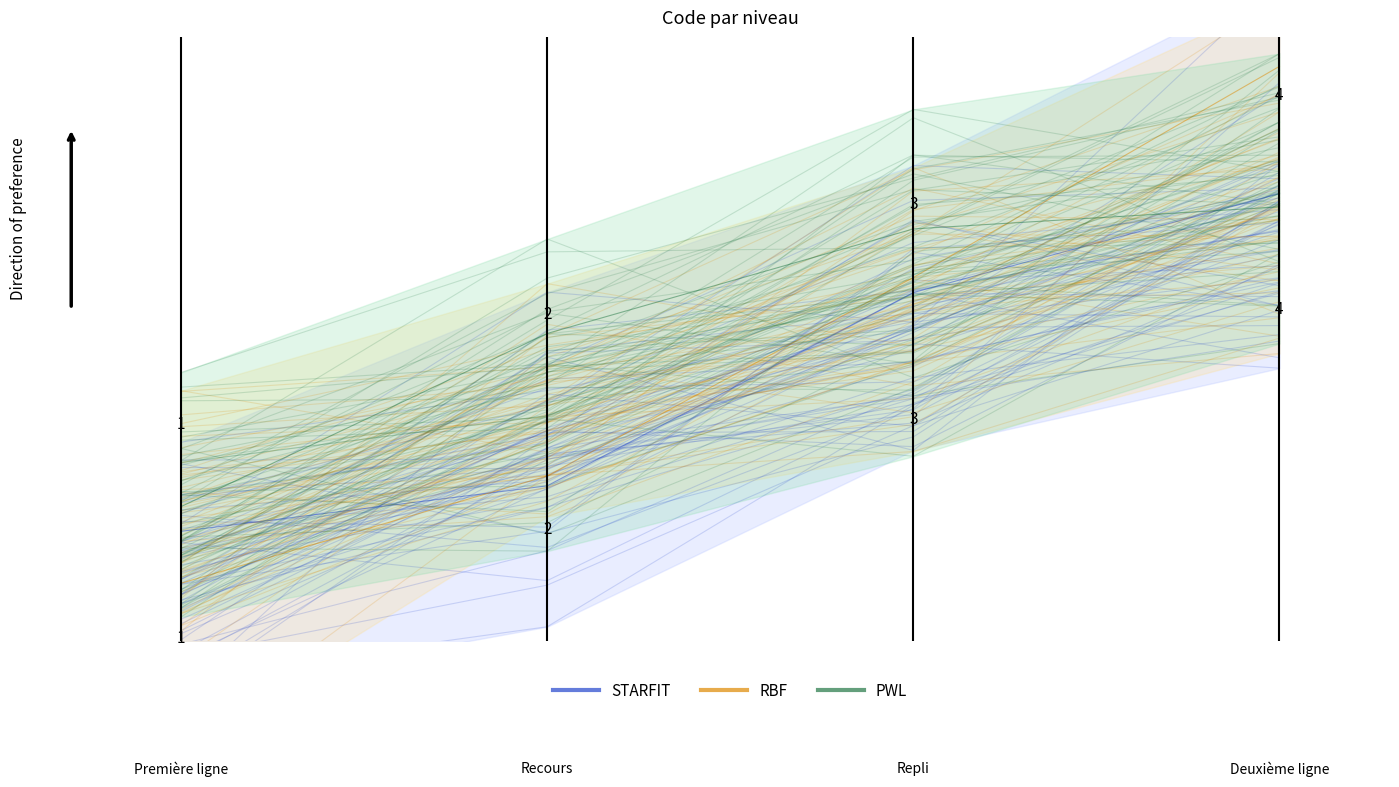

Which series has the largest total across all categories?

PWL